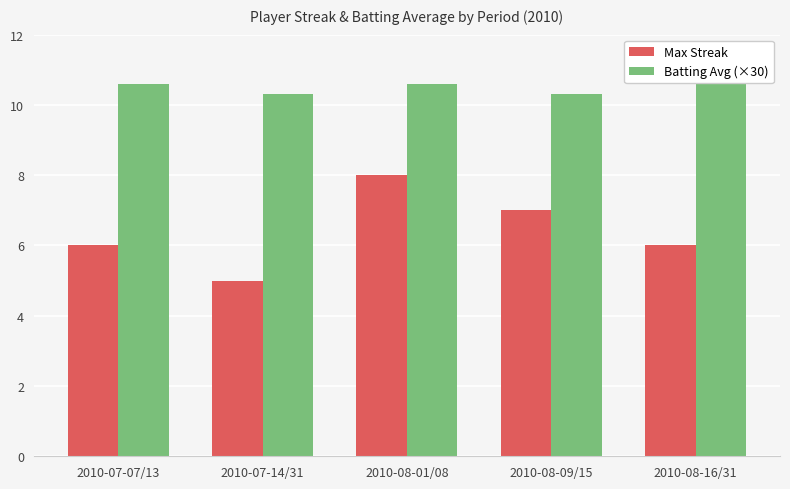

Reading left to right, extract all data points from this chart.

Max Streak: 6.0	5.0	8.0	7.0	6.0
Batting Avg (×30): 10.6	10.3	10.6	10.3	10.6